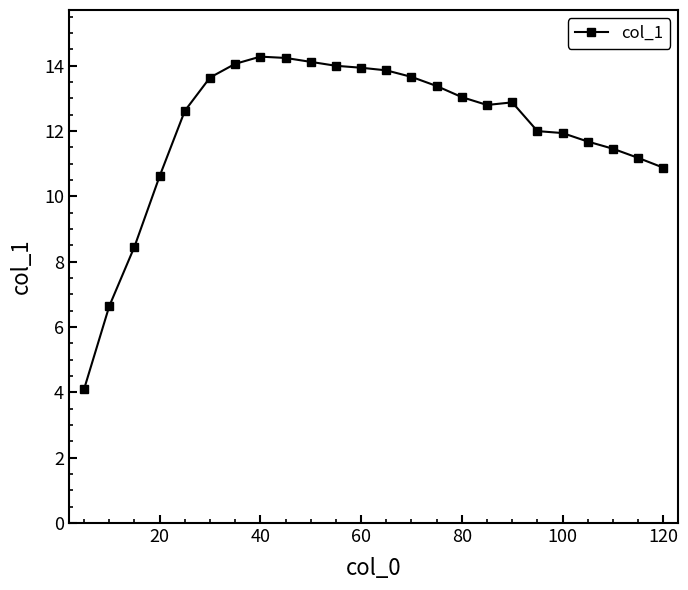

What is the value of the 1st point from the left?

4.1